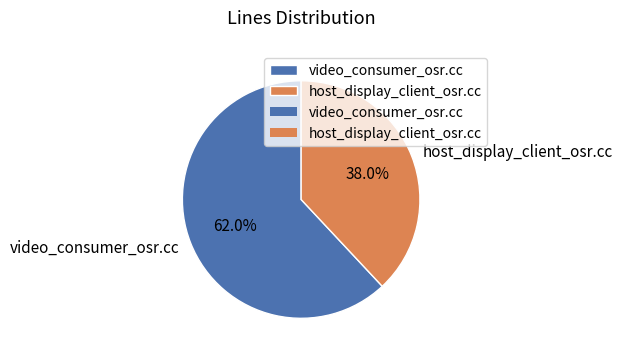

What is the majority slice?

video_consumer_osr.cc